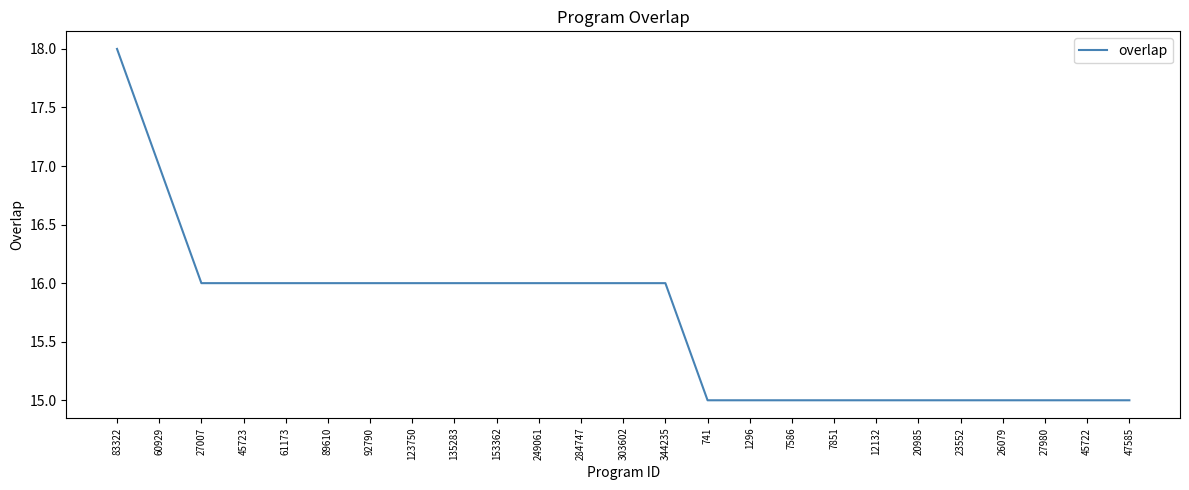

How many values are below 16?

11